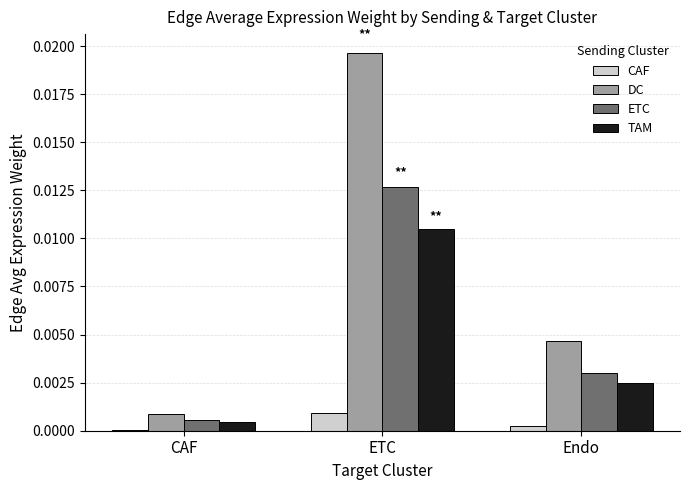

Which category has the highest value across all series?

ETC